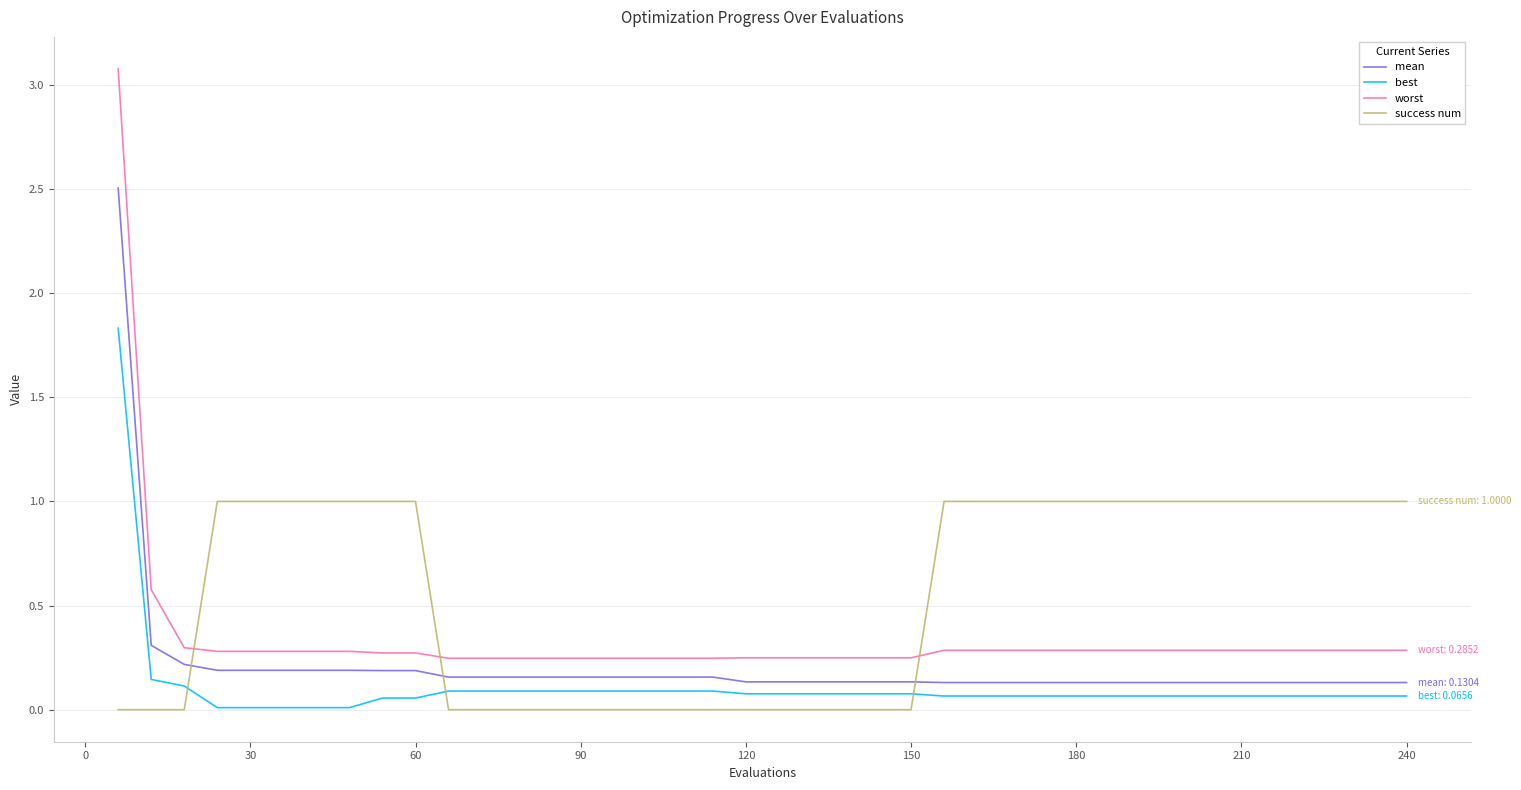

After their last crossing, which series has the higher values: best or success num?

success num